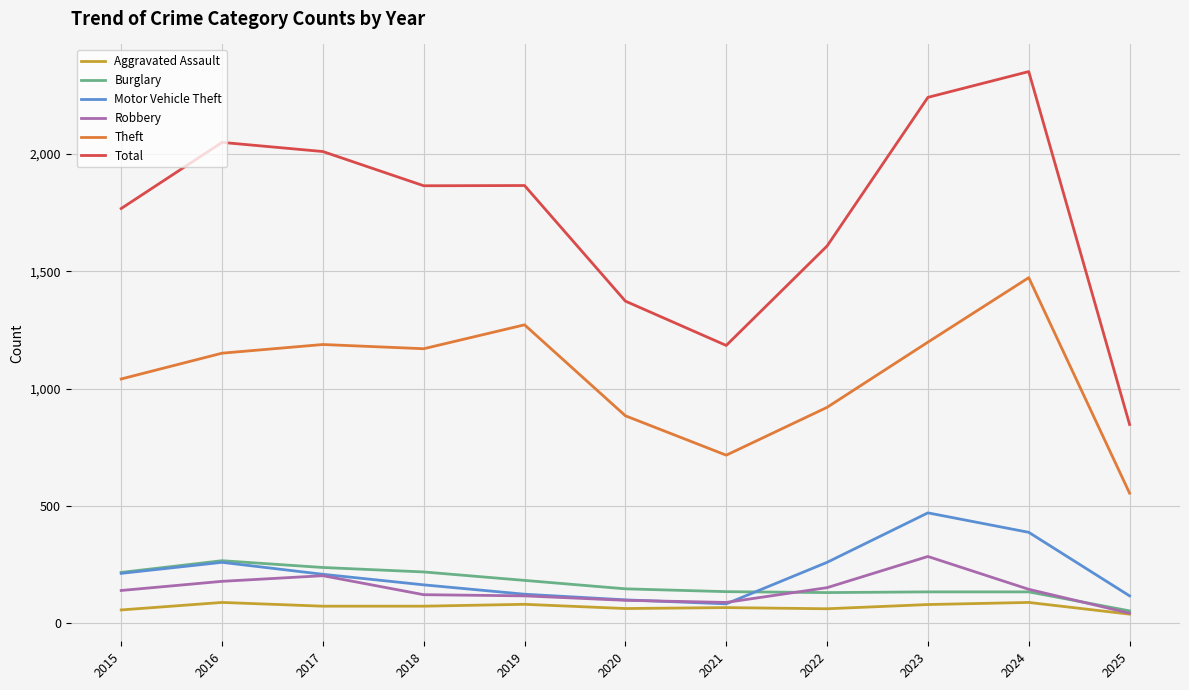

What is the difference between the Motor Vehicle Theft values at 2021 and 2022?

177